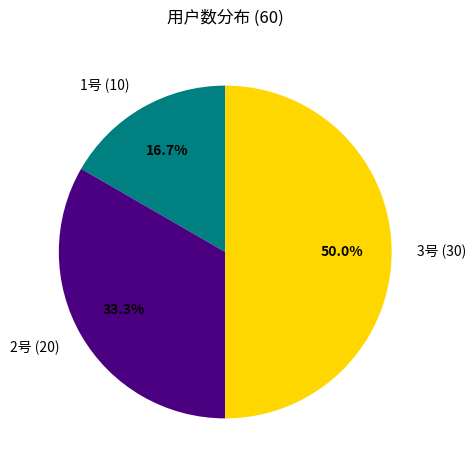

Which category has the smallest portion of the pie?

1号